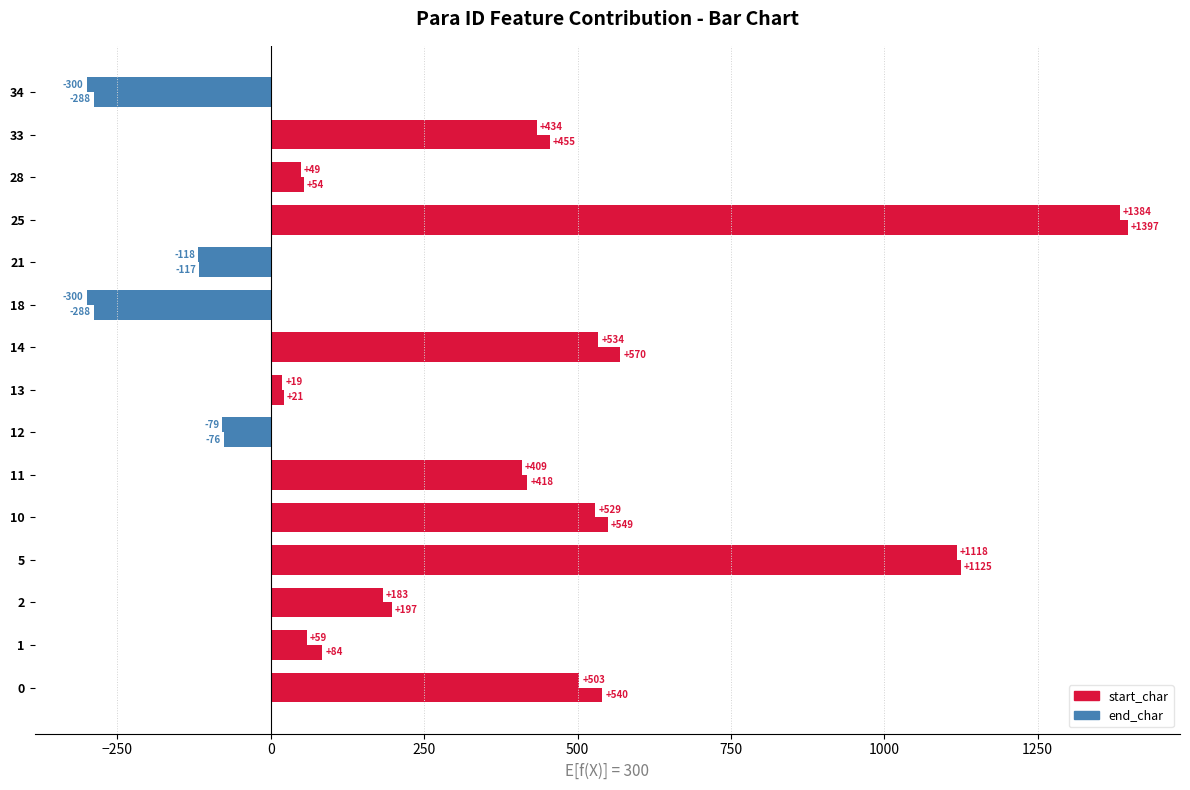

How many distinct data groups are displayed?

2